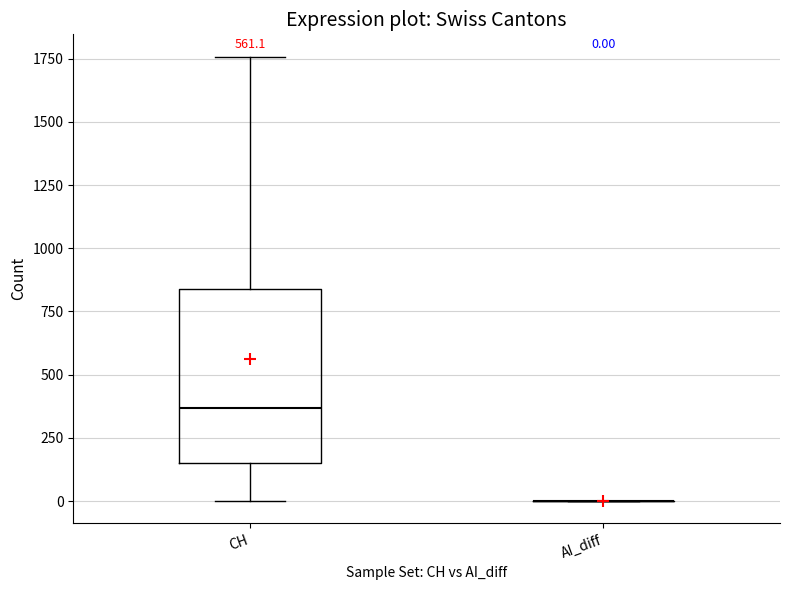

Comparing the boxes themselves (not the whiskers), which one is the tallest?

CH